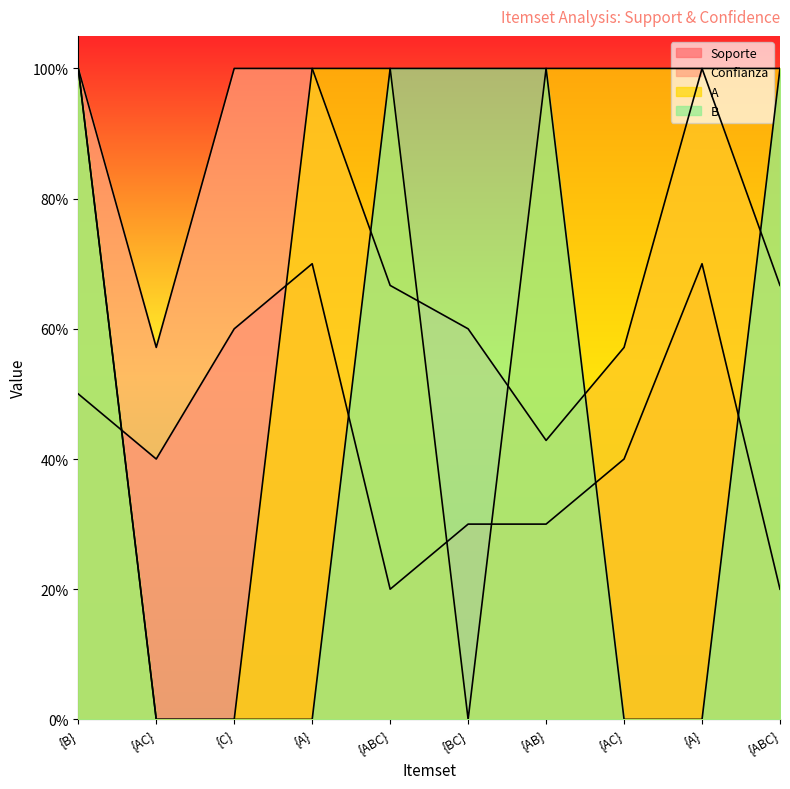

Which series ends up on top after the final intersection of A and Soporte?

A